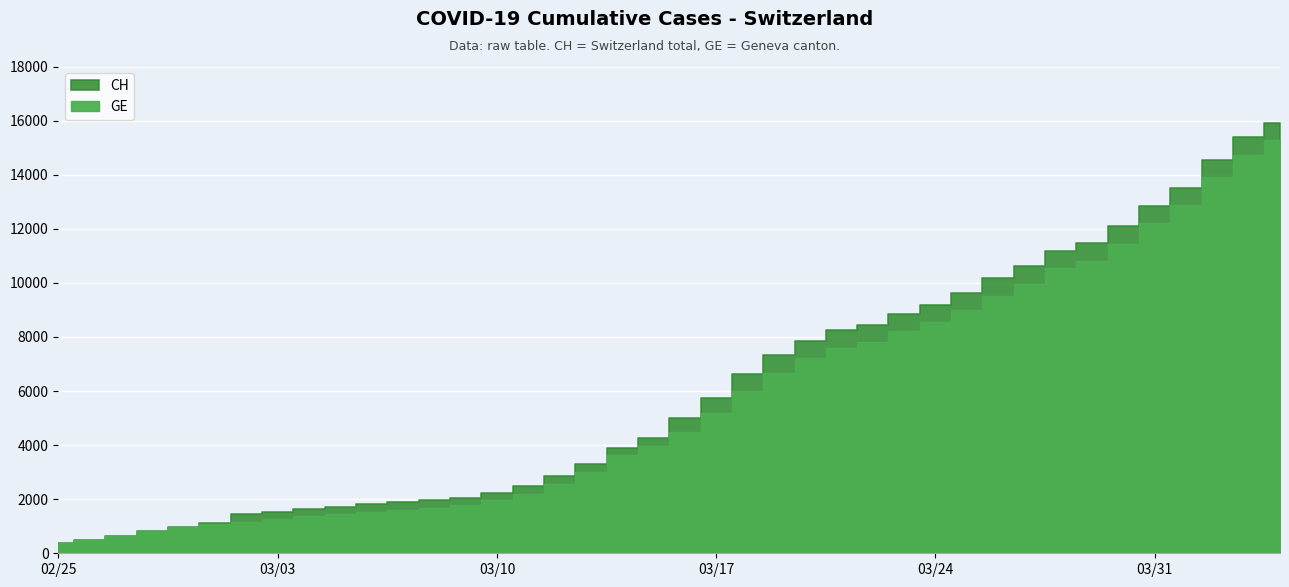

At which label is GE closest to 7829?

2020-03-22